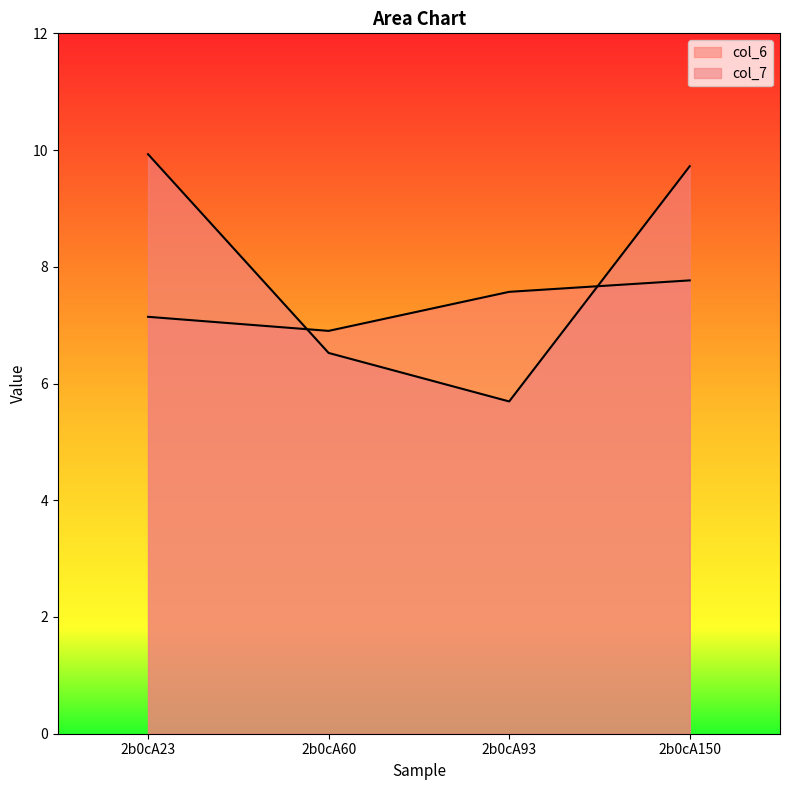

True or false: col_7 and col_6 cross at least once.

True